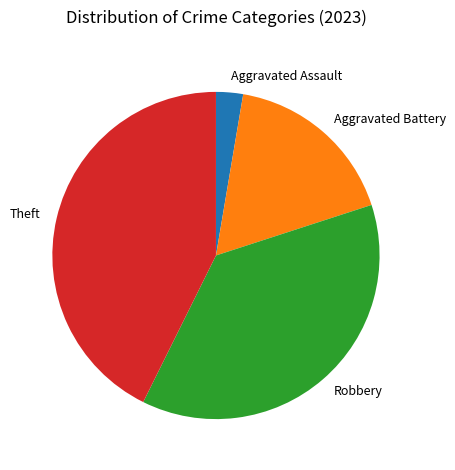

Approximately how many times larger is the value at Theft compared to Aggravated Assault?

16.0